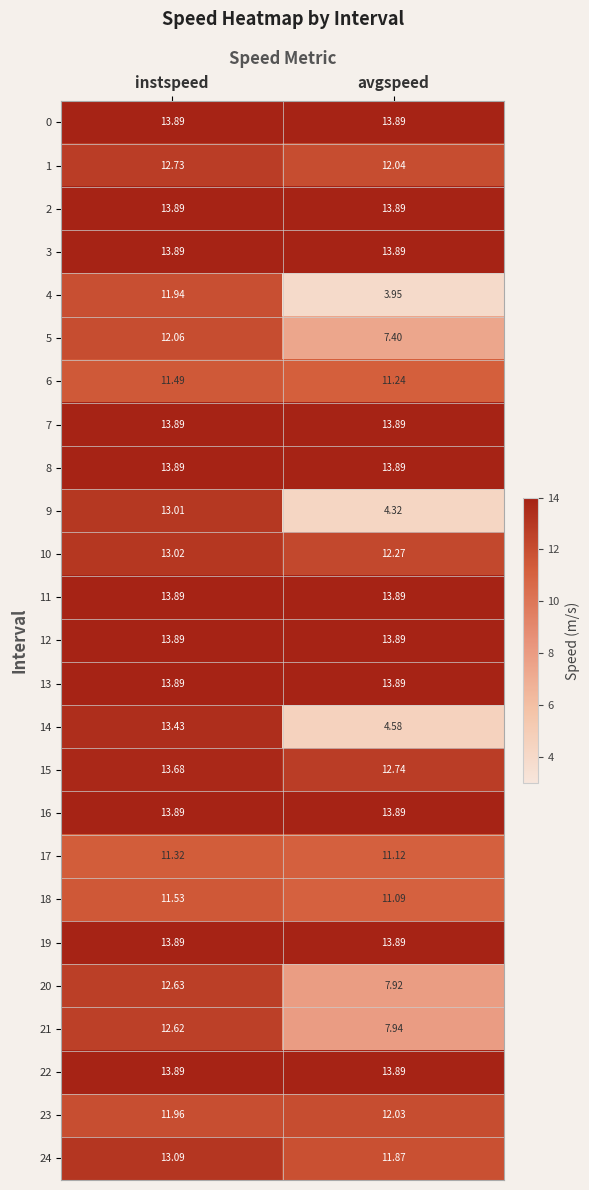

List the labels in order of 10 value, largest first.

instspeed, avgspeed